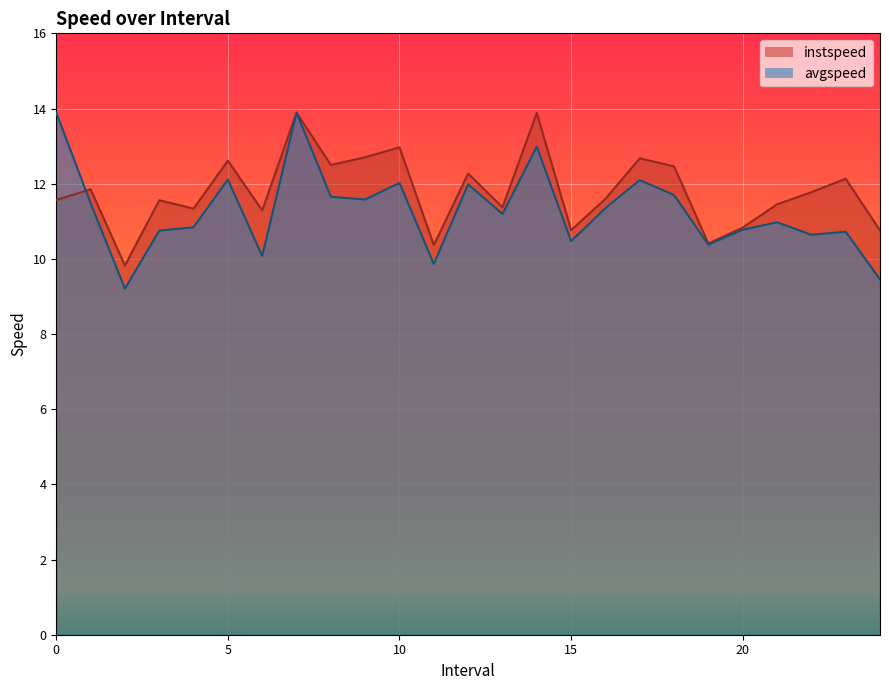

What is the difference between the highest and lowest values at 24?

1.3